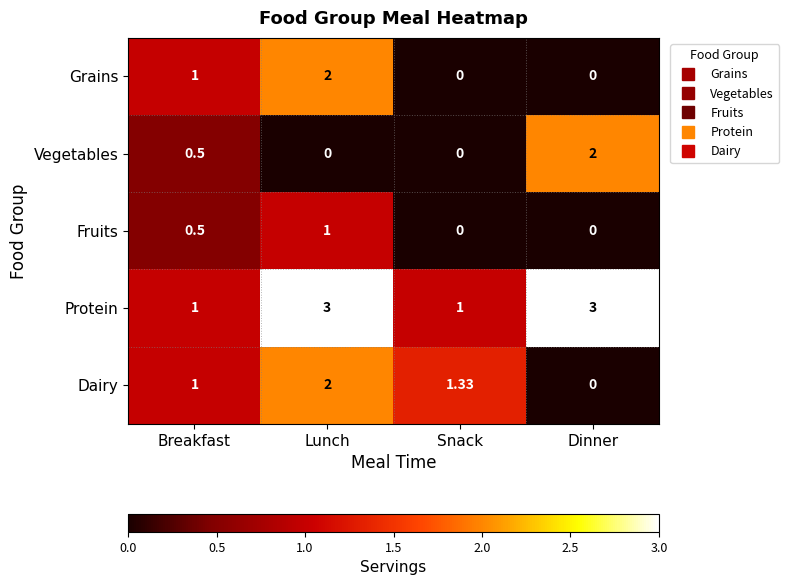

At which category is the sum across all series the highest?

Lunch